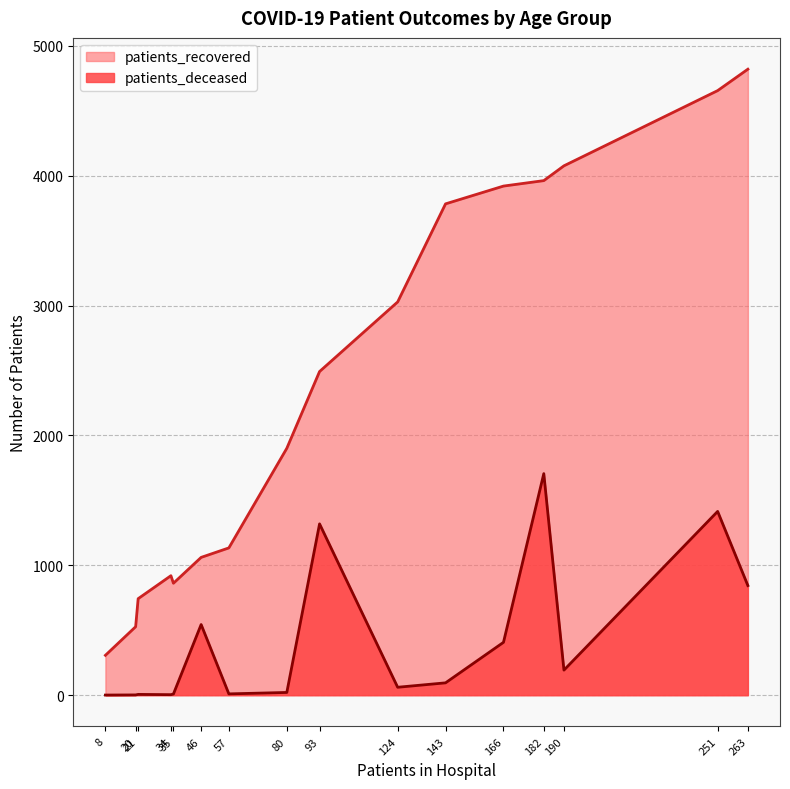

List the series in order of their overall mean, lowest first.

patients_deceased, patients_recovered